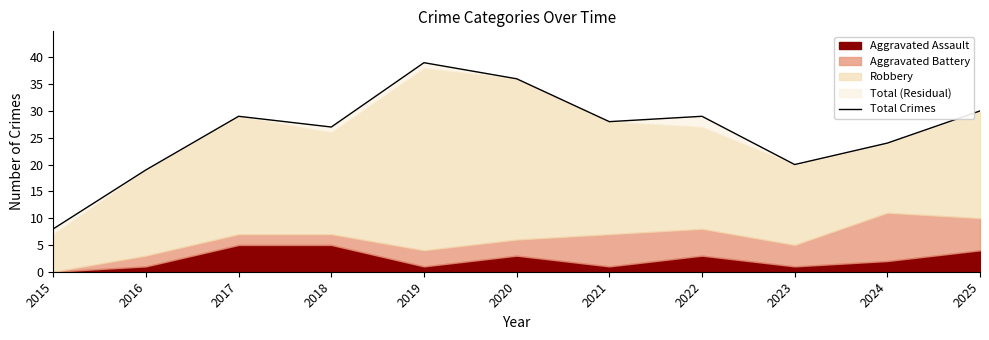

What is the value of the 8th point from the left?

29